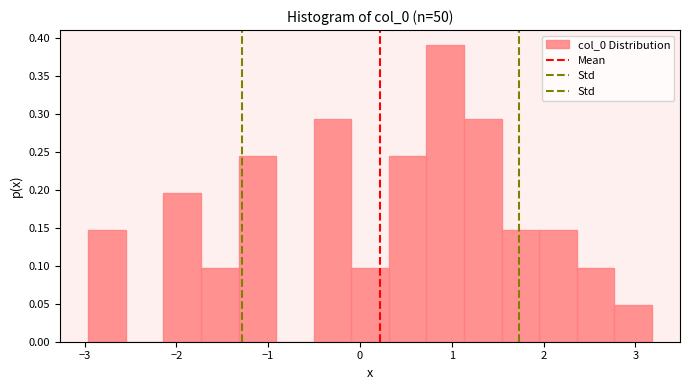

How tall is the bar that spans 1.1 to 1.5 on the x-axis? Neither the bar edges nor the heights are printed on the chart, so give them approximately, as read against the axes.

0.295